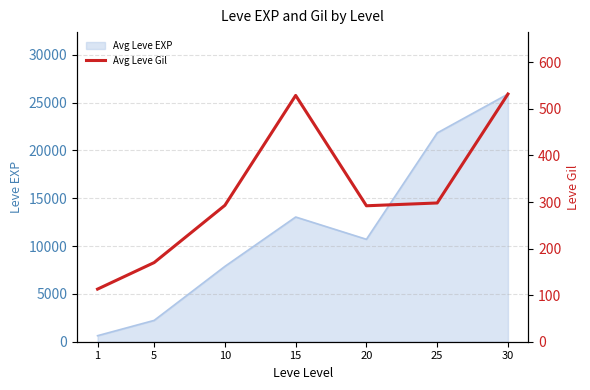

Reading left to right, extract all data points from this chart.

1=113	5=170	10=293	15=529	20=292	25=298	30=532